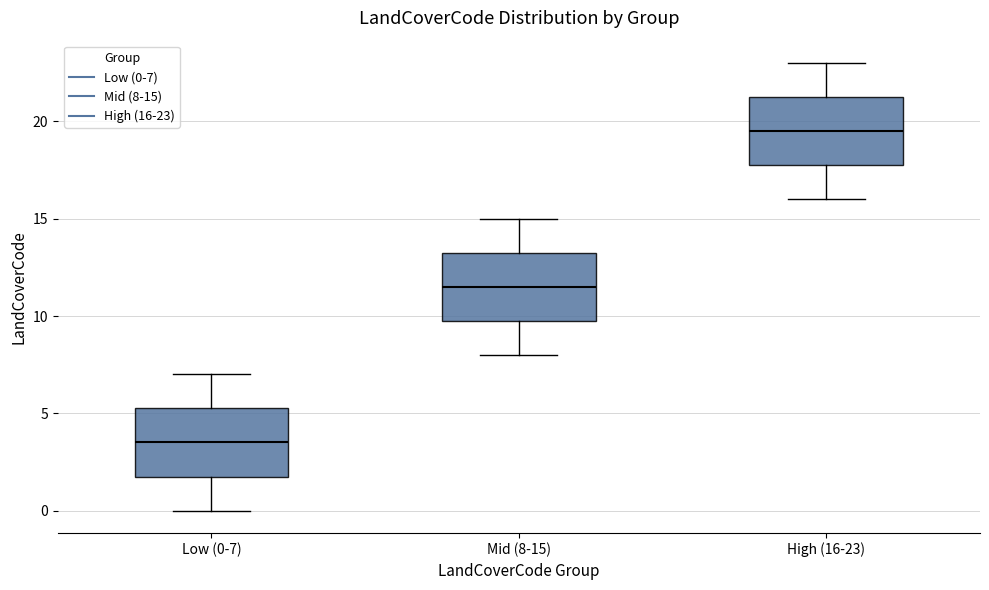

Reading left to right, read every box against the y-axis: the position of its median line, the range the box covers, and the ends of its whiskers. The values are not printed on the chart, so give them approximately, as read against the axis.

Low (0-7): median 3.5, box 2.0 to 5.5, whiskers 0.0 to 7.0
Mid (8-15): median 11.5, box 10.0 to 13.5, whiskers 8.0 to 15.0
High (16-23): median 19.5, box 18.0 to 21.5, whiskers 16.0 to 23.0